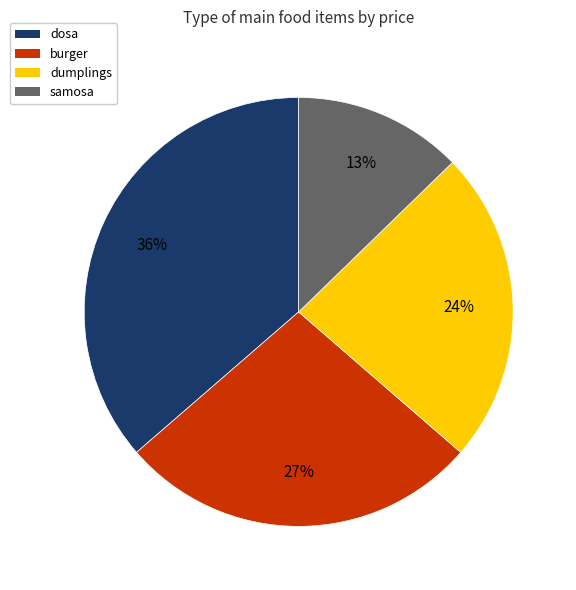

Is it true that dosa is 36% of the pie?

True